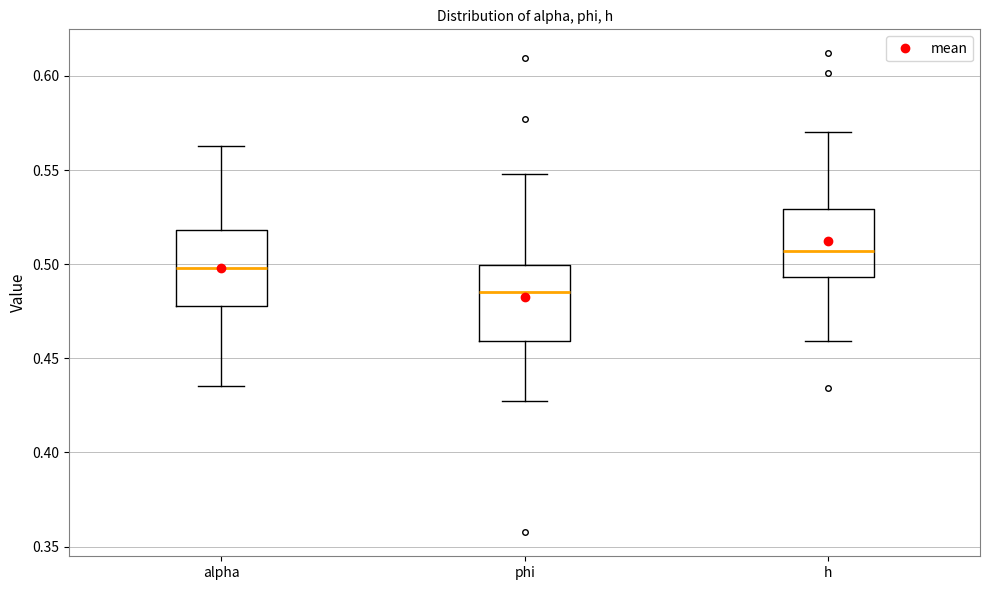

Reading left to right, transcribe this box plot: for each box, give where its median line is, the range the box spans, and where its two whiskers end, as read against the y-axis. The values are not printed on the chart, so give them approximately, as read against the axis.

alpha: median 0.500, box 0.480 to 0.520, whiskers 0.435 to 0.565
phi: median 0.485, box 0.460 to 0.500, whiskers 0.425 to 0.550
h: median 0.505, box 0.495 to 0.530, whiskers 0.460 to 0.570